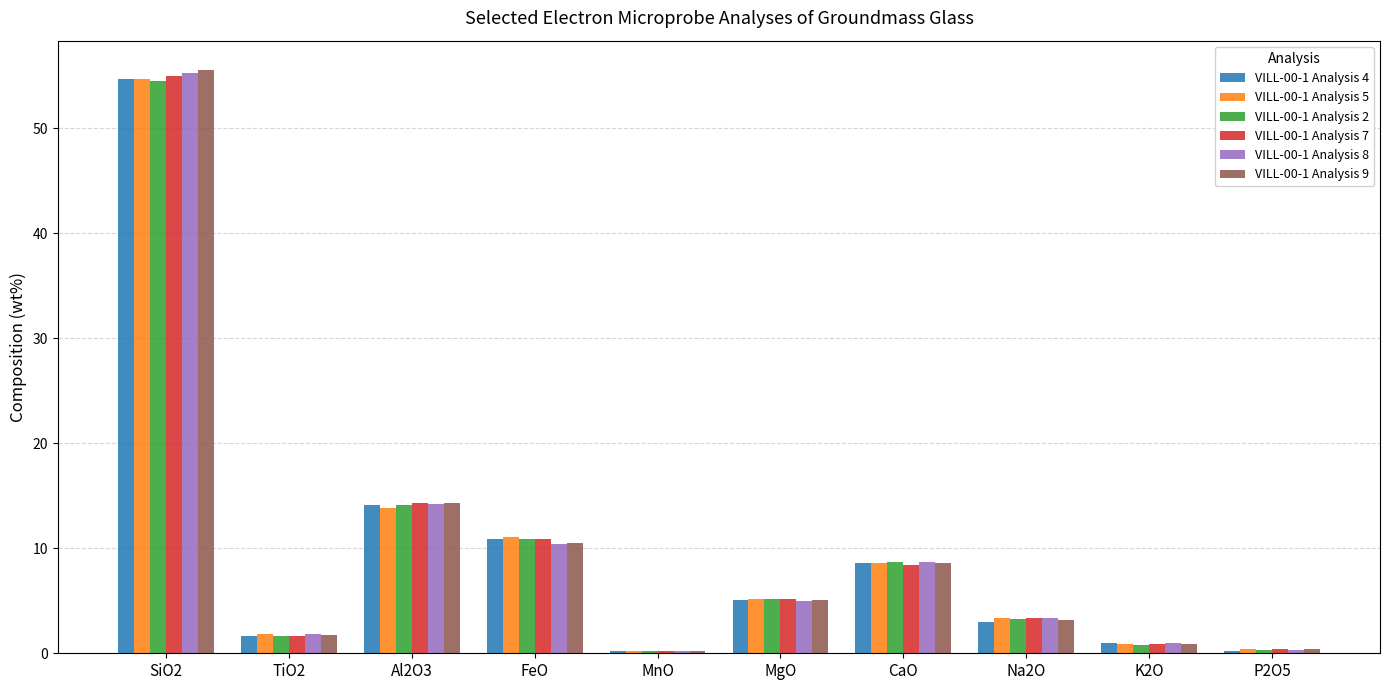

What is the average value of the VILL-00-1 Analysis 8 series?

10.0